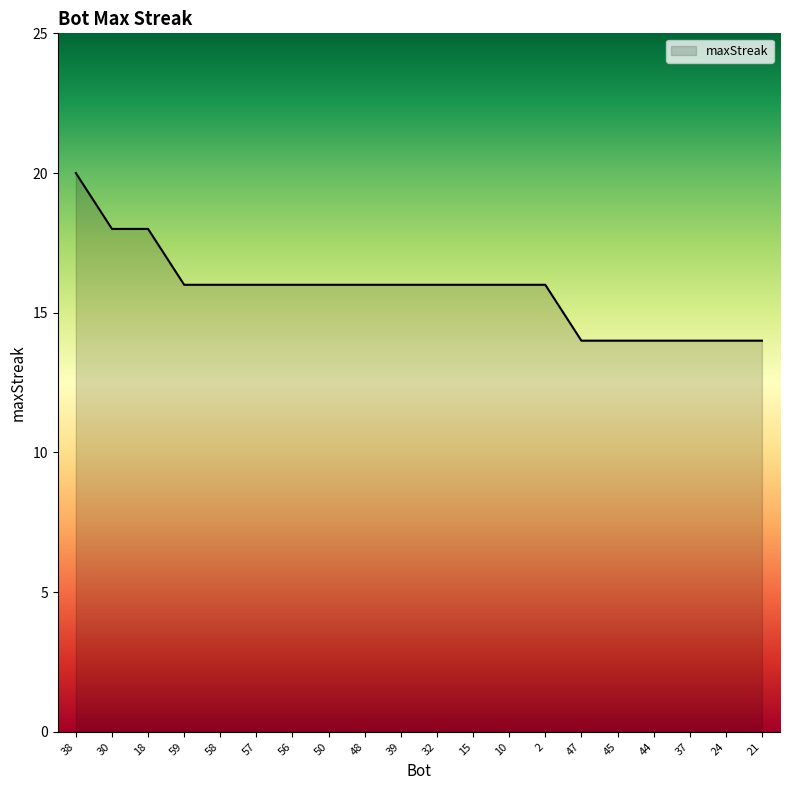

What position from the left is 39?

10